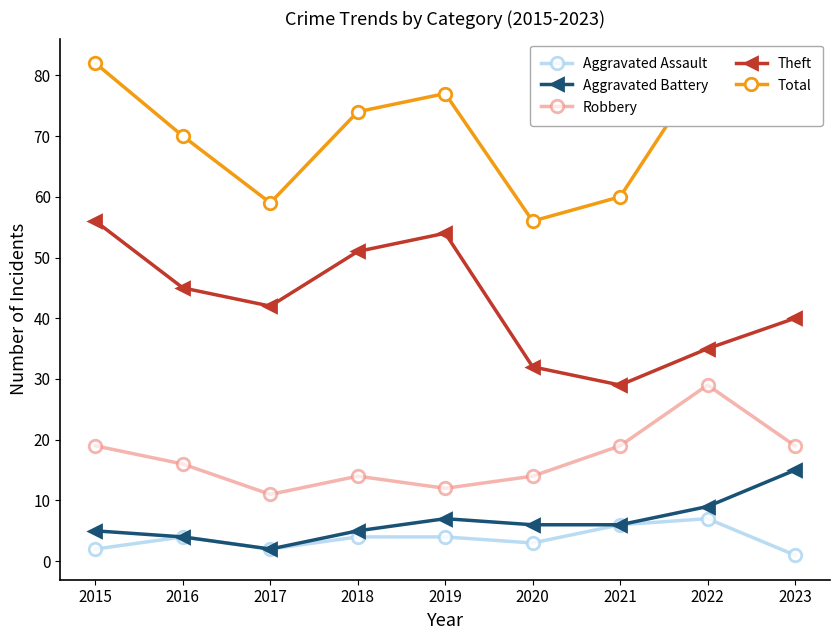

What is the minimum value shown in the chart?

1